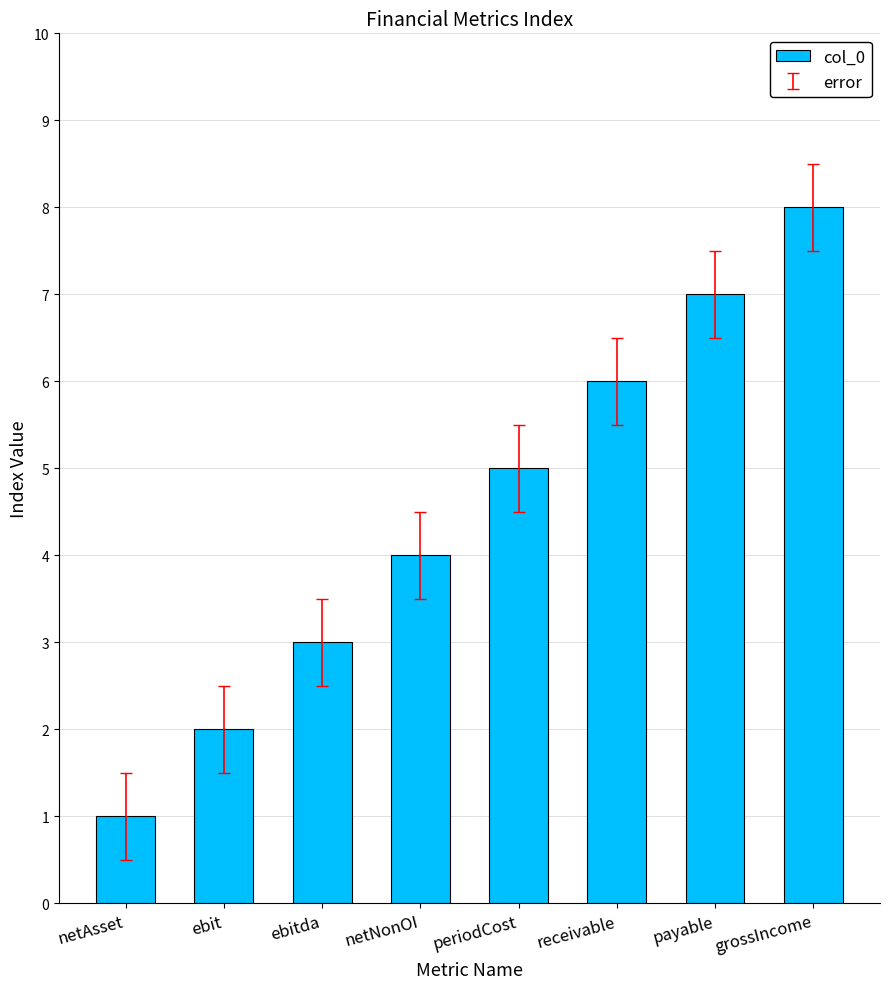

Approximately how many times larger is the value at netNonOI compared to receivable?

0.7